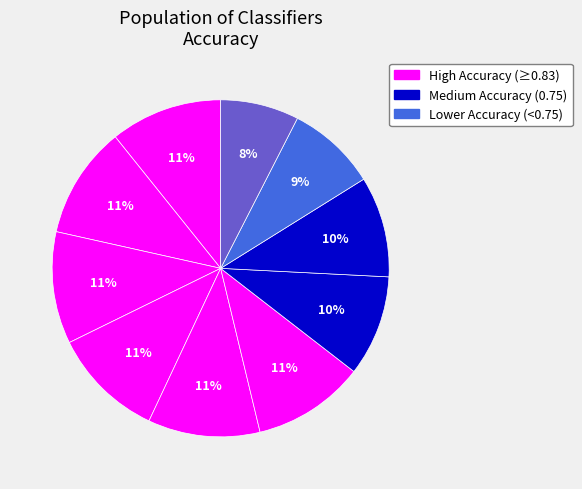

Count the number of slices in the pie.

10